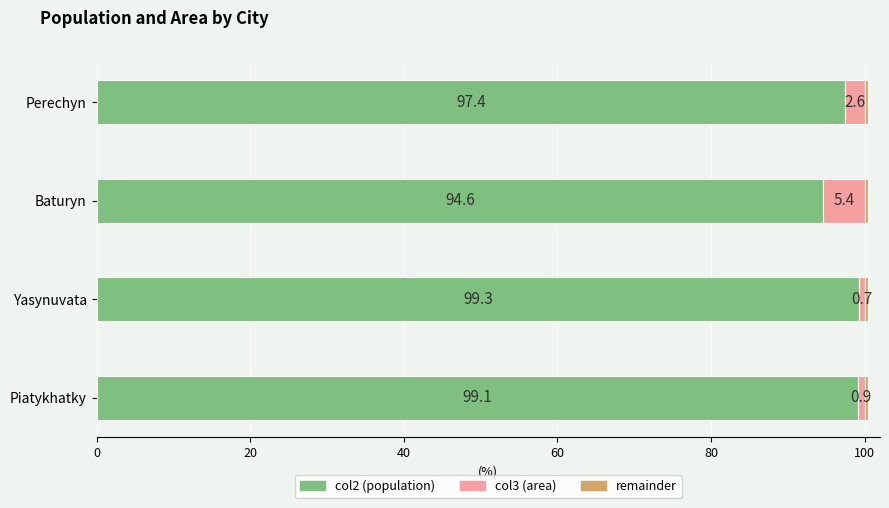

What is the total value across all series at Piatykhatky?

100.5